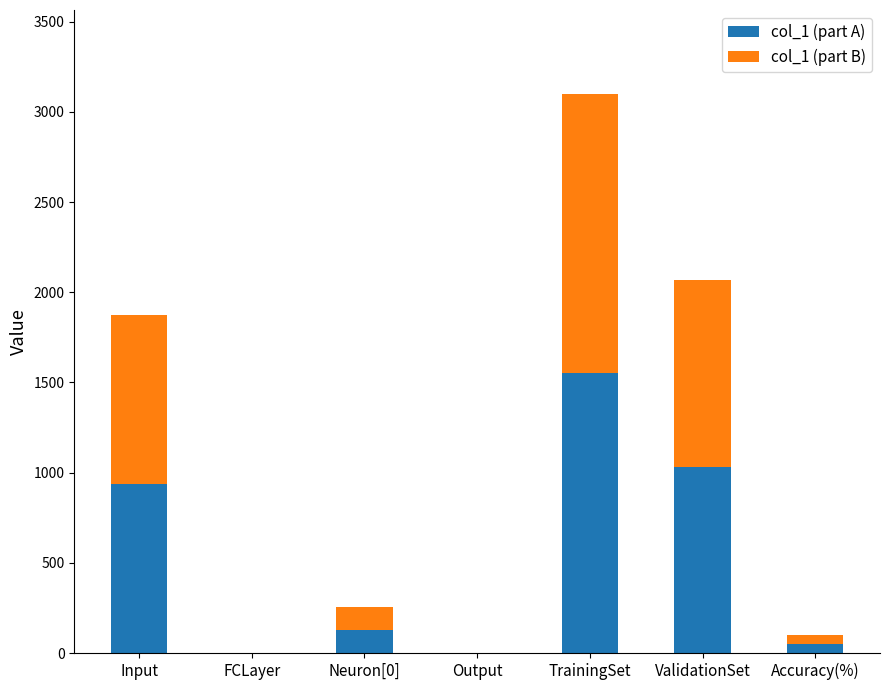

The col_1 (part A) series shows 860.1 at FCLayer. True or false?

False